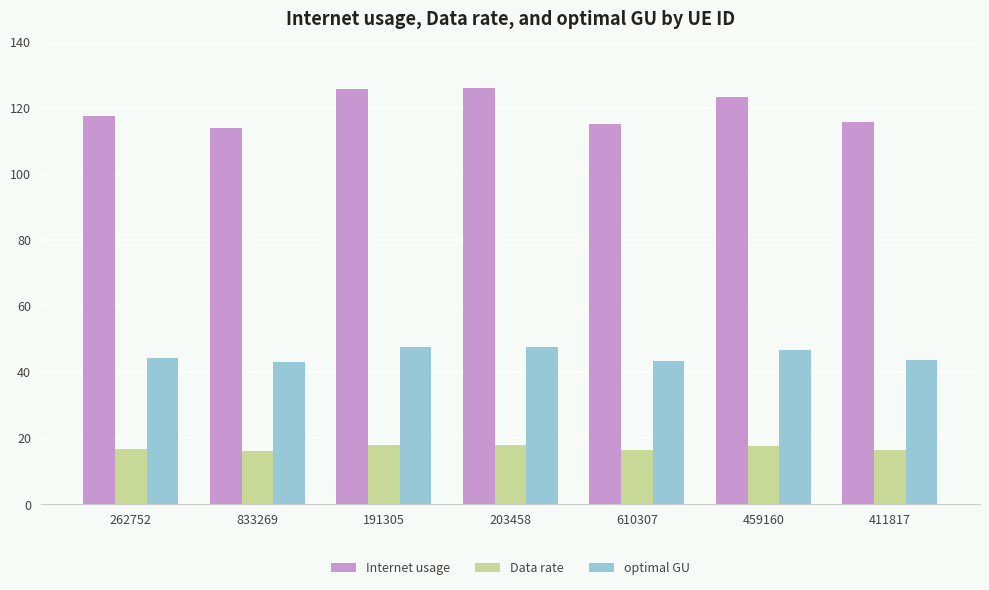

What is the difference between the second highest and minimum values in the optimal GU series?

4.4